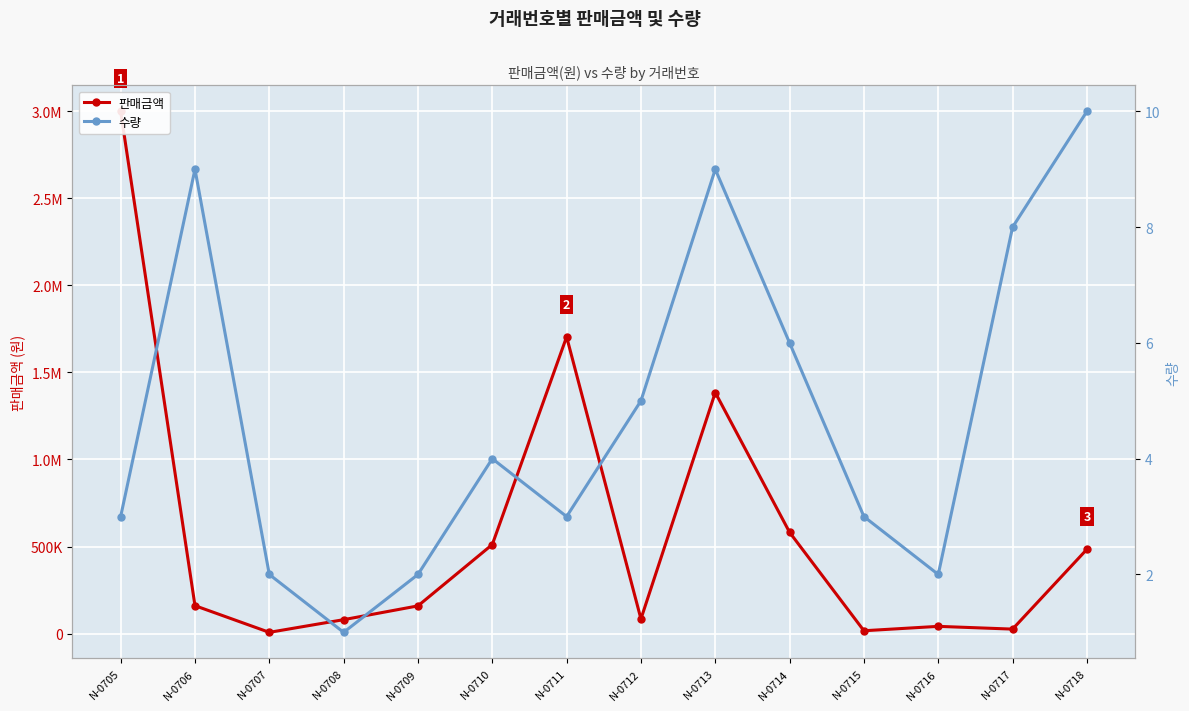

What is the difference between the maximum and minimum values in the 판매금액 series?

2991800